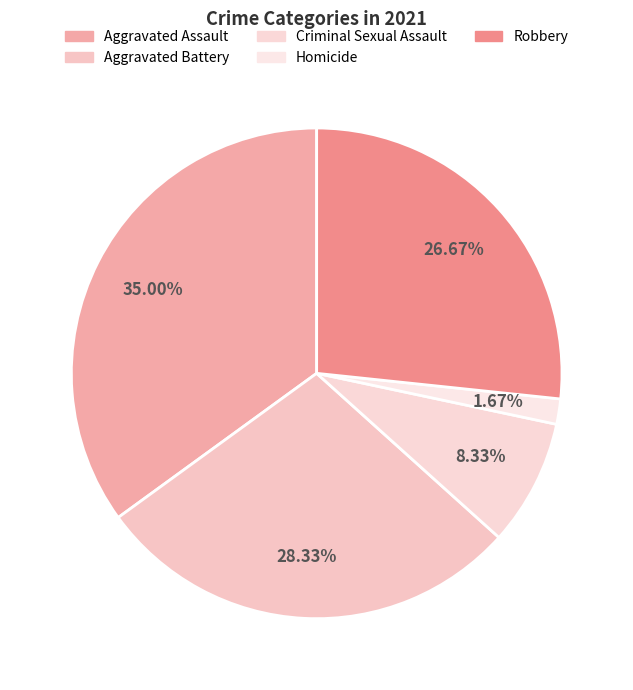

What is the change in value from Aggravated Assault to Homicide?

-20